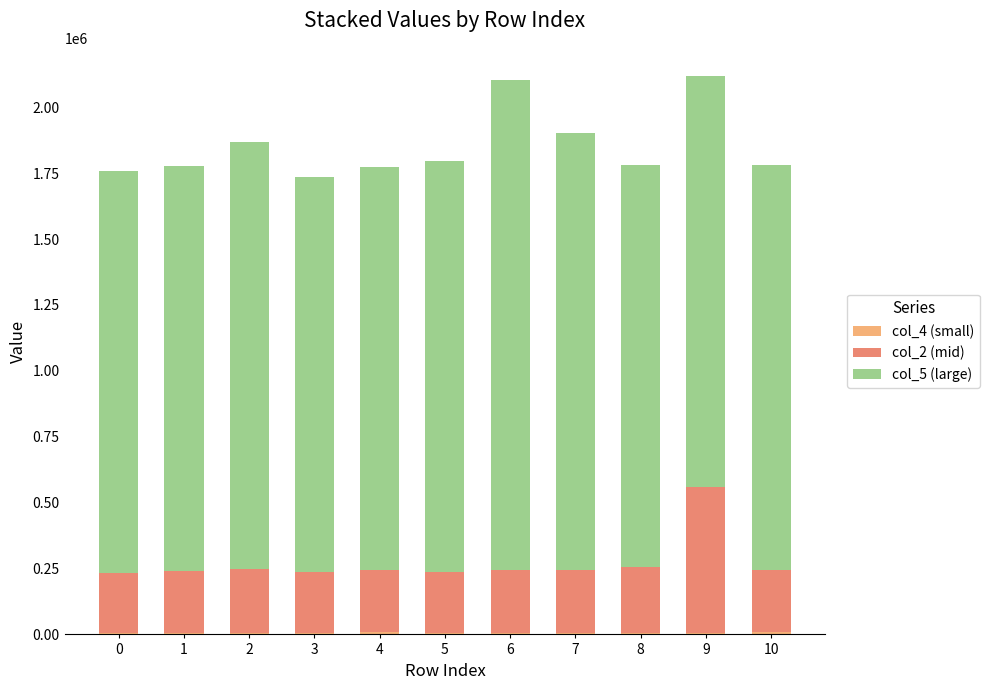

List the series in order of their overall mean, lowest first.

col_4 (small), col_2 (mid), col_5 (large)